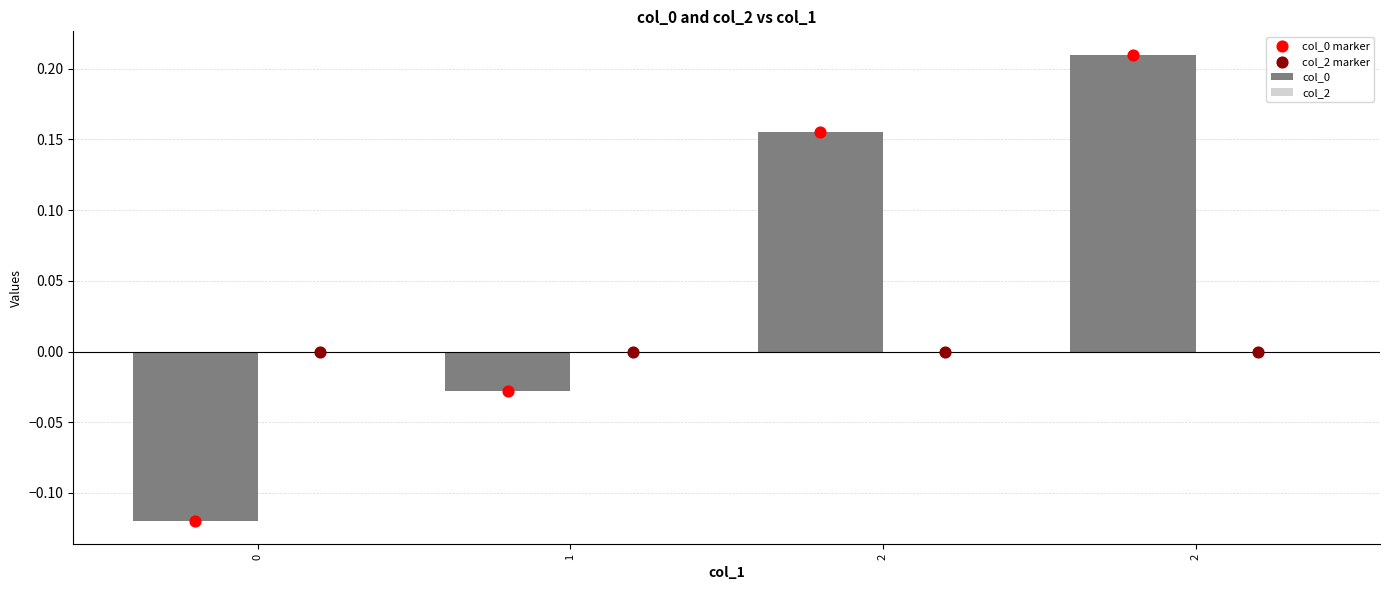

At which category is the sum across all series the highest?

2